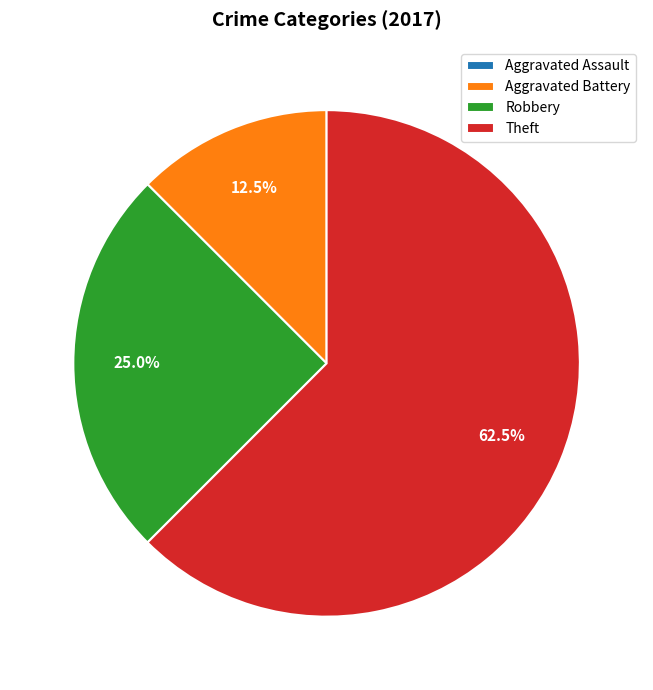

The Robbery slice represents 25% of the pie. True or false?

True